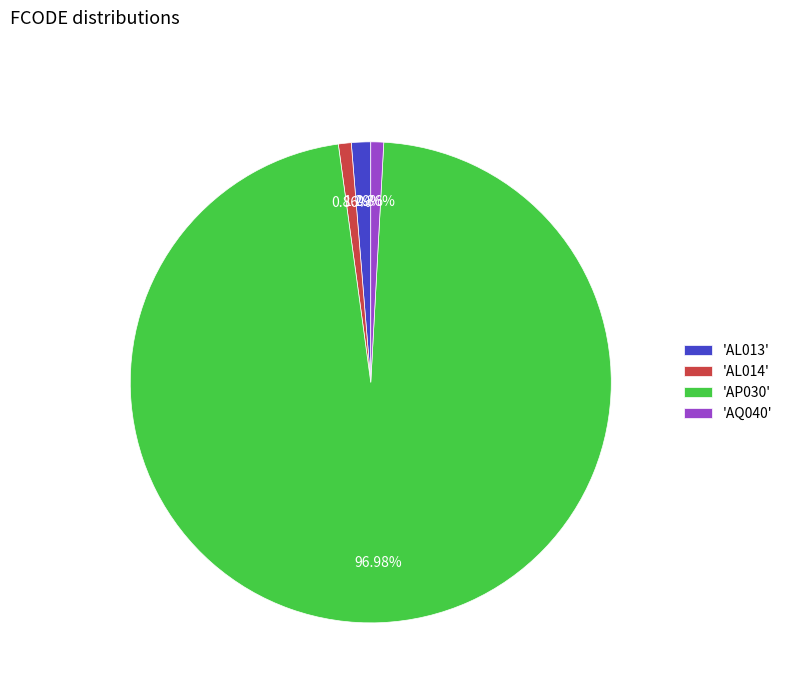

Do 'AQ040' and 'AL014' together represent more than half of the pie?

No